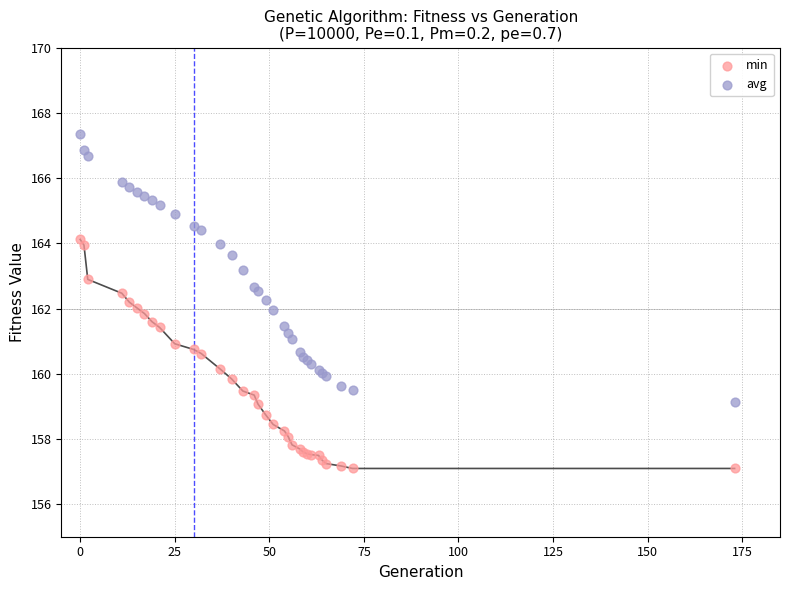

What are all the series names shown in the legend?

min, avg